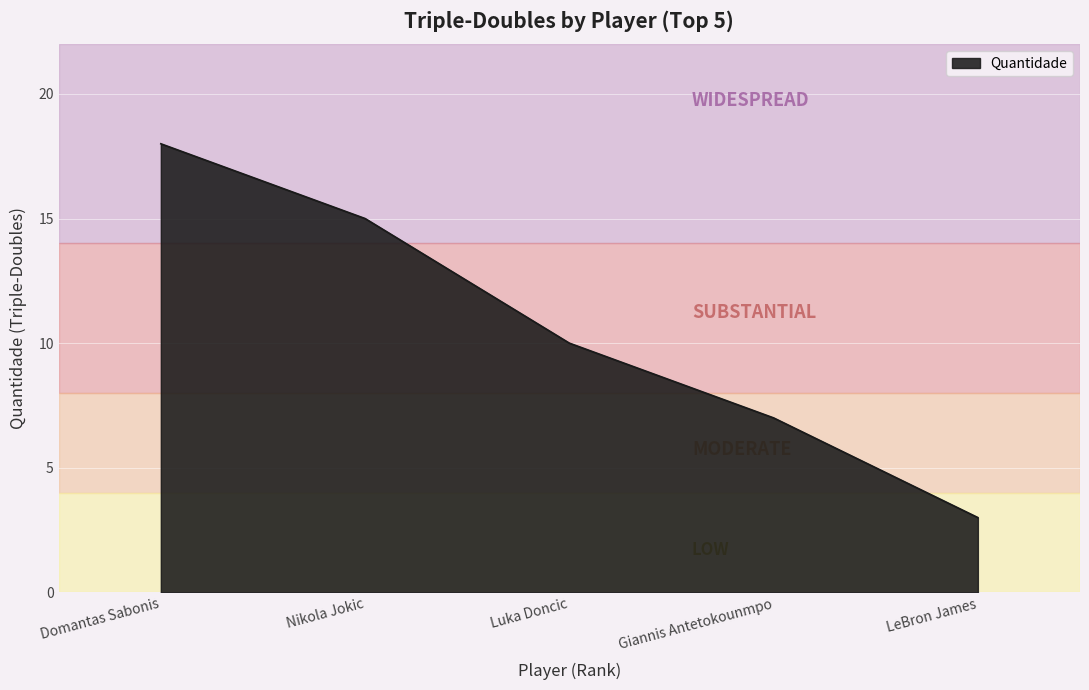

At which label is the value closest to 10?

Luka Doncic